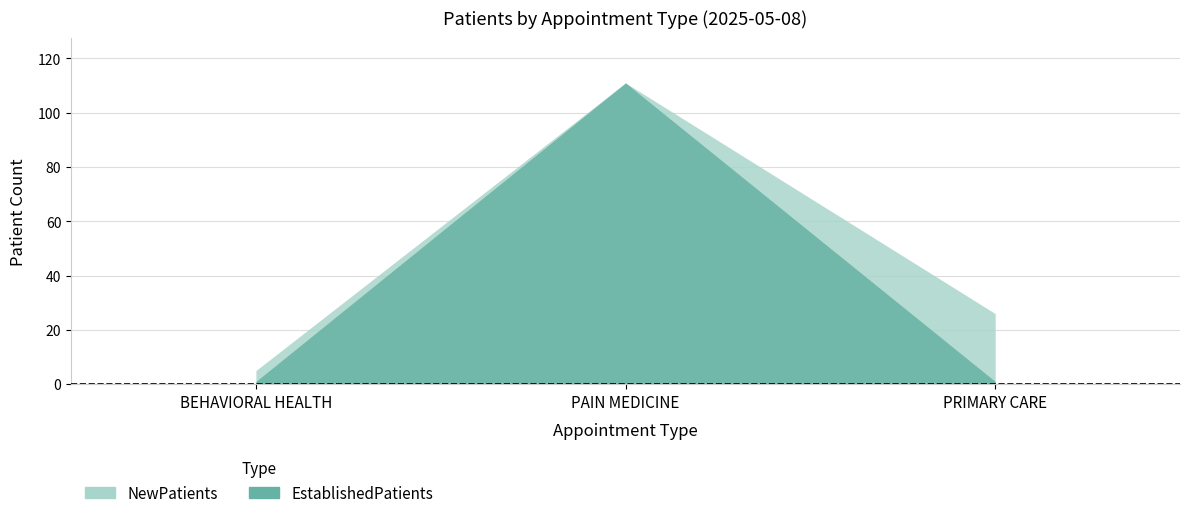

What is the label of the 1st point from the left?

BEHAVIORAL HEALTH